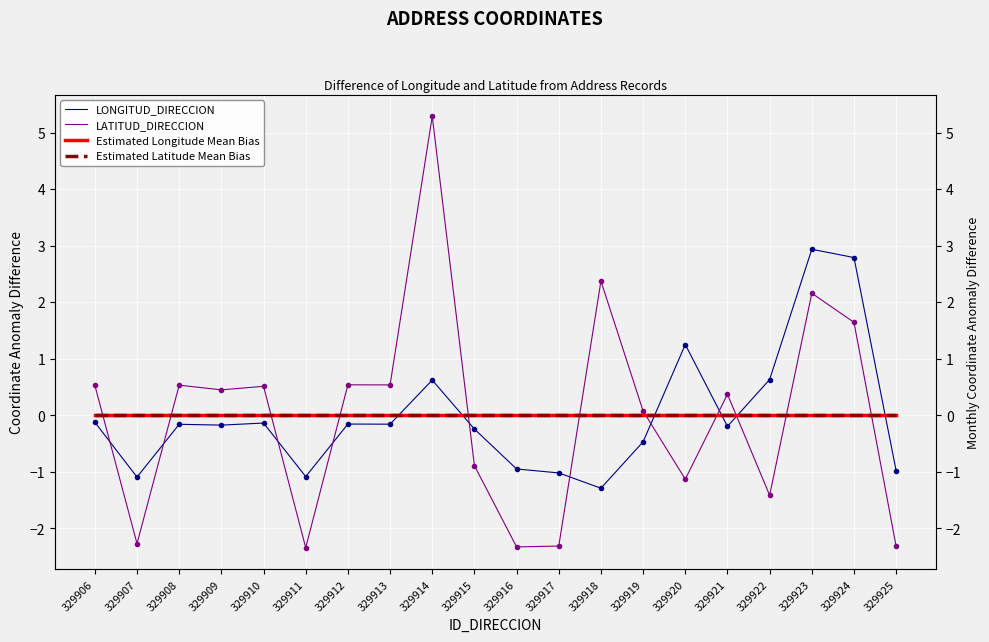

What is the sum of the LATITUD_DIRECCION values at 329915 and 329917?

-3.2